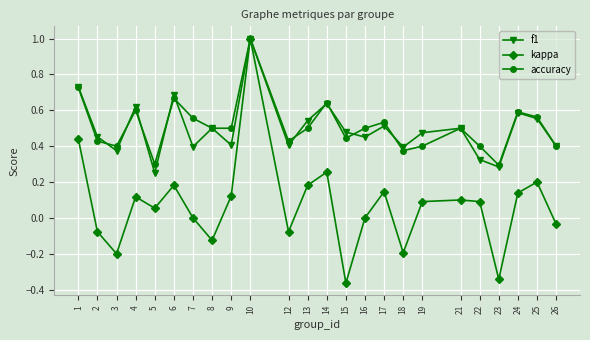

What is the greatest value displayed?

1.0